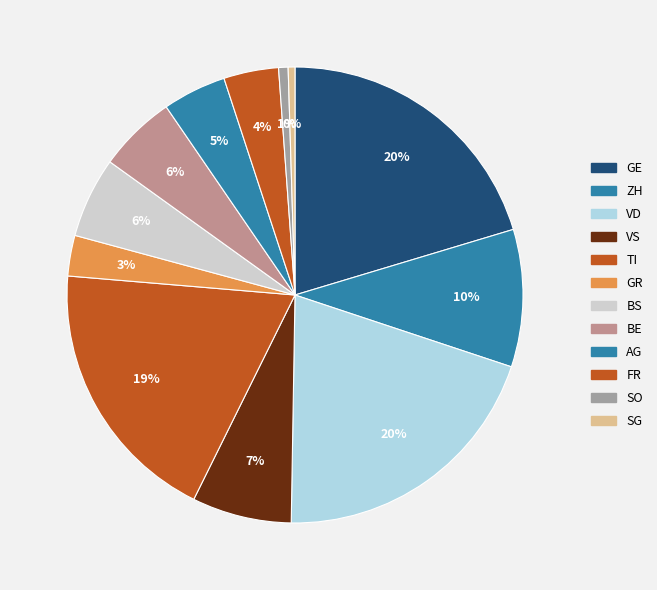

What percentage is the TI slice, to the nearest percent?

19%